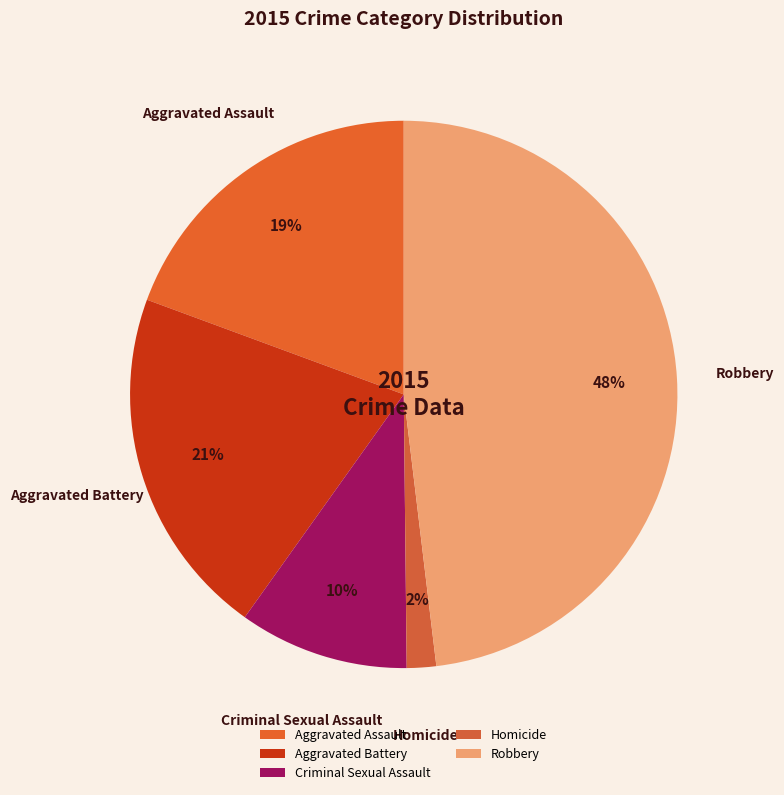

How many segments does this pie chart have?

5